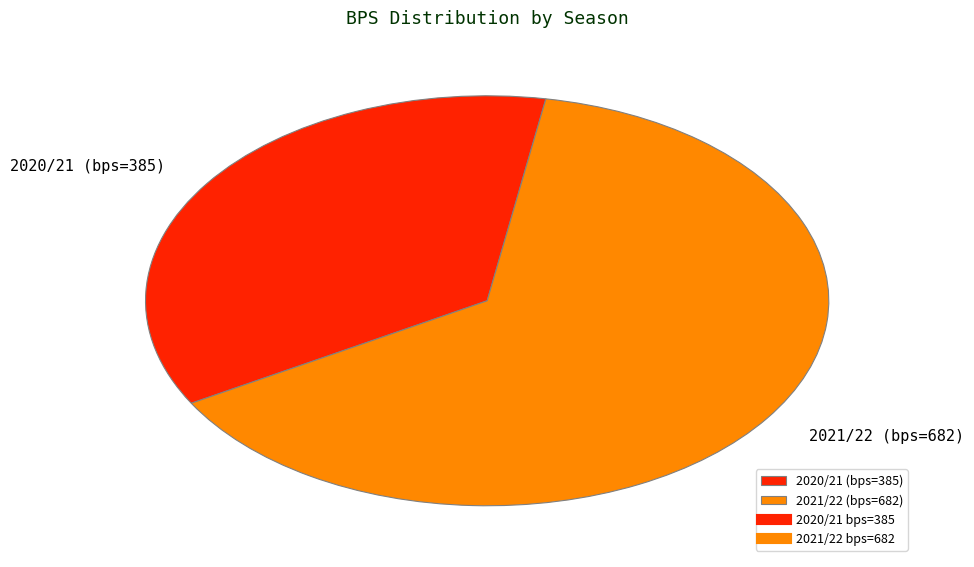

Which category has the smallest portion of the pie?

2020/21 (bps=385)